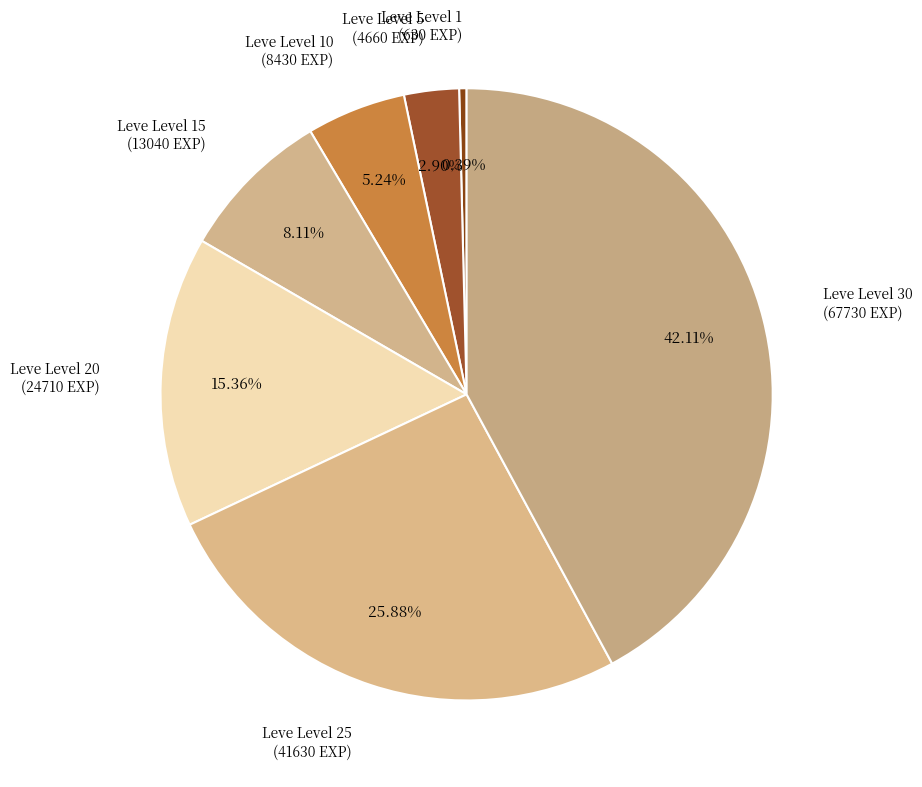

To the nearest percent, what is the combined percentage of Leve Level 1 and Leve Level 30?

43%